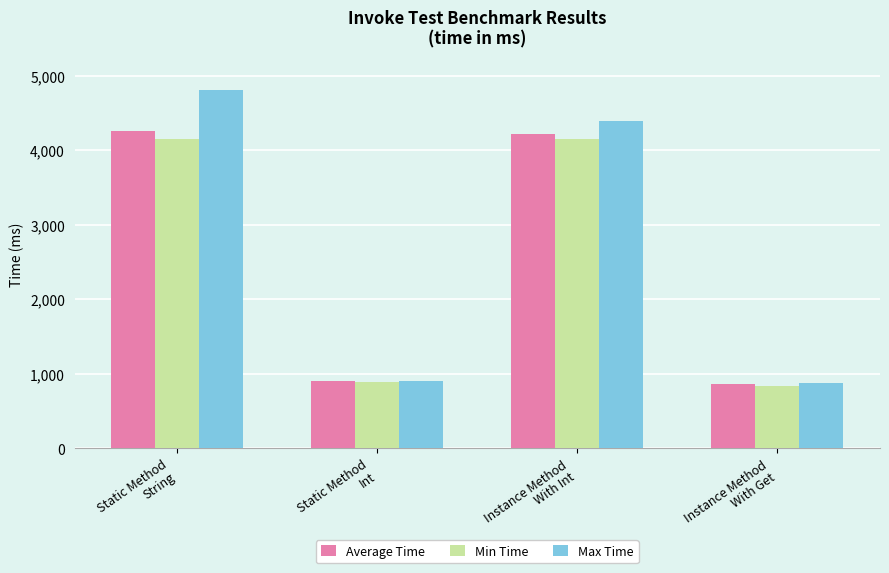

What is the label of the 4th bar from the left?

Instance Method
With Get